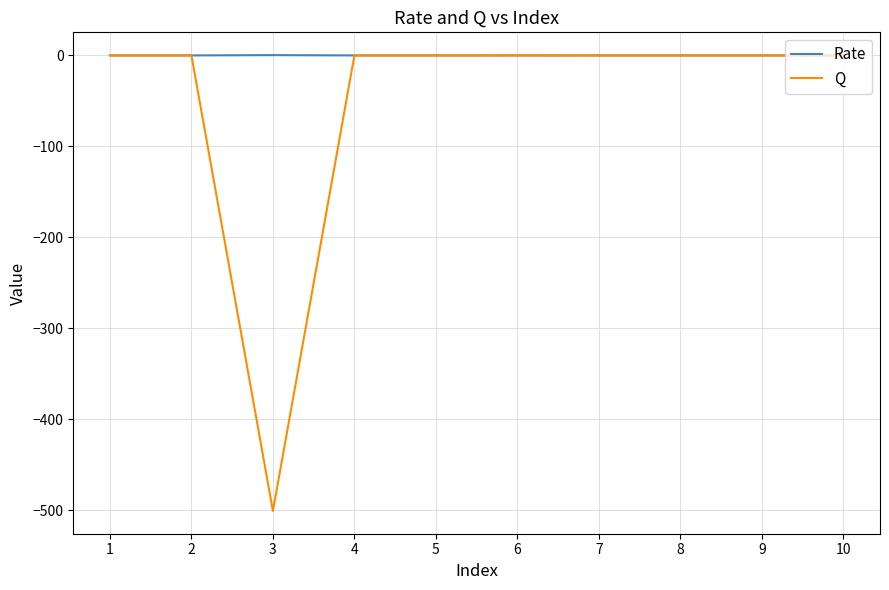

Which series has the largest total across all categories?

Rate